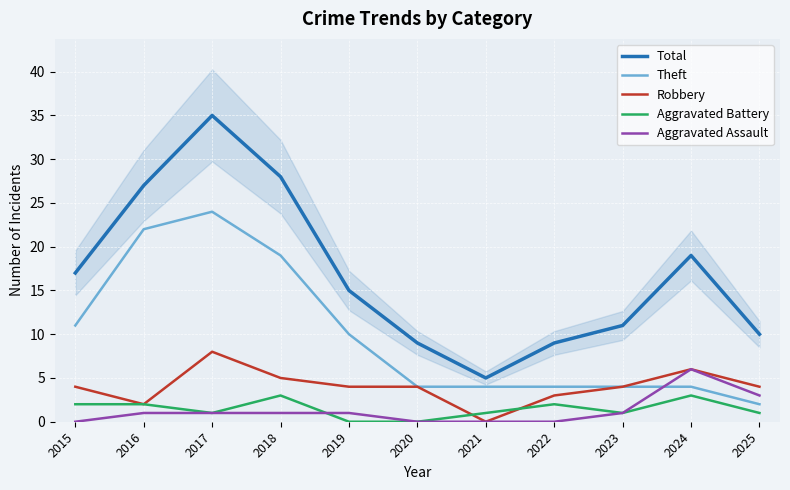

Which series has the largest total across all categories?

Total